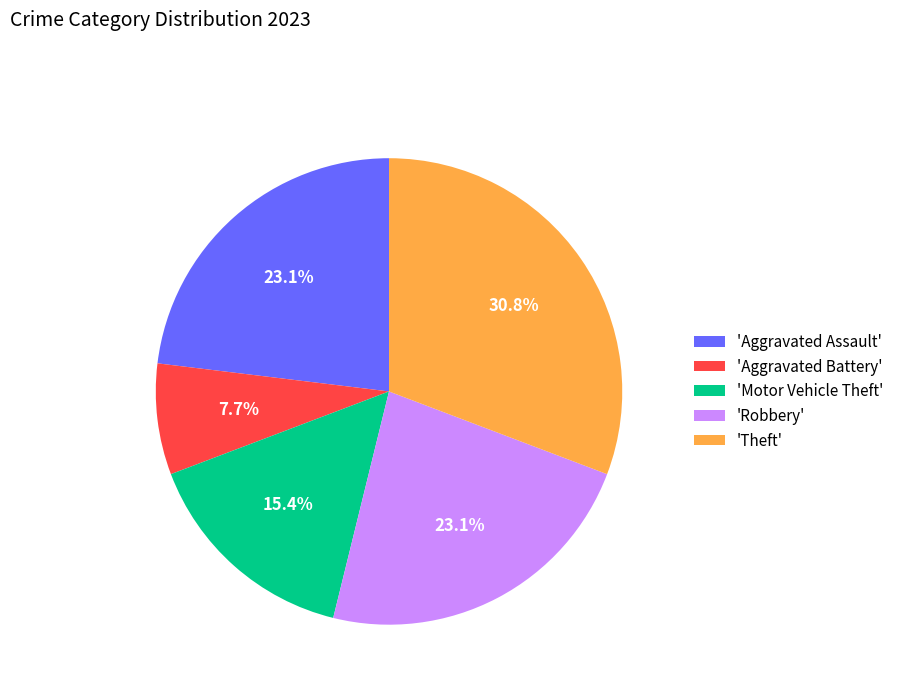

To the nearest percent, what is the average slice percentage?

20%